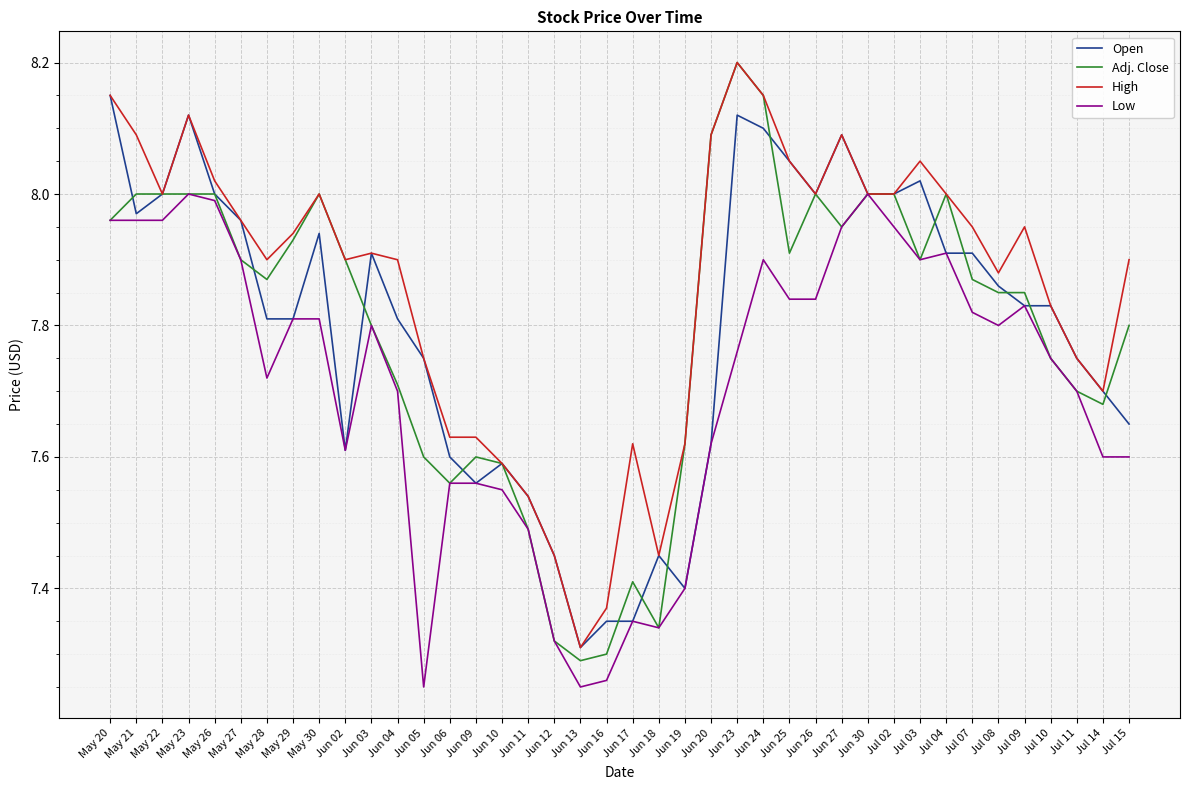

Which series changed the most between Jun 04 and Jun 05?

Low